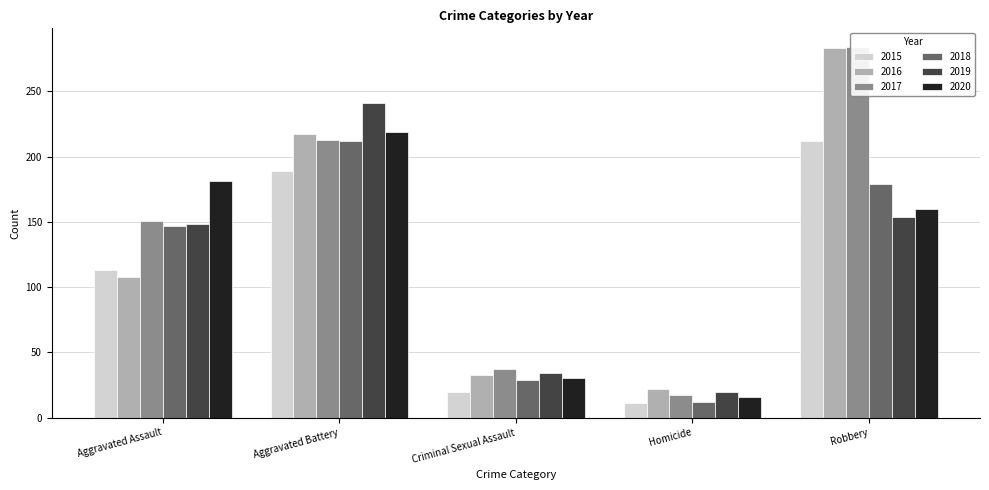

Which category has the lowest value across all series?

Homicide